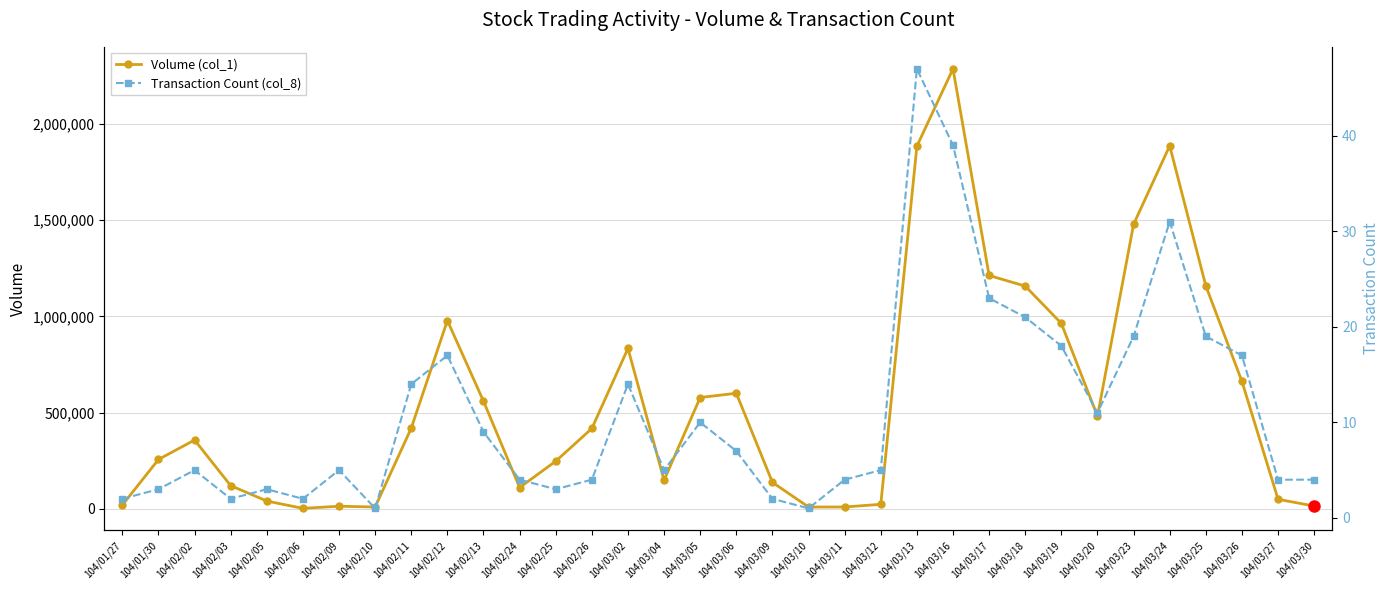

What position from the left is 104/03/02?

15